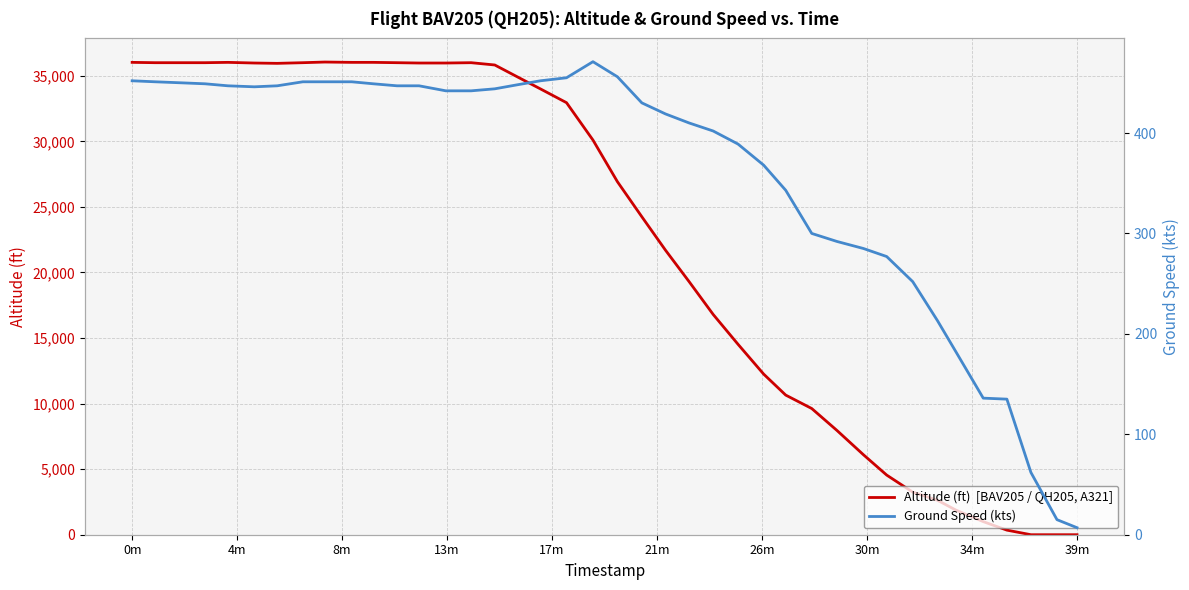

In altitude, how many points are lower than both neighbors (excluding endpoints)?

1